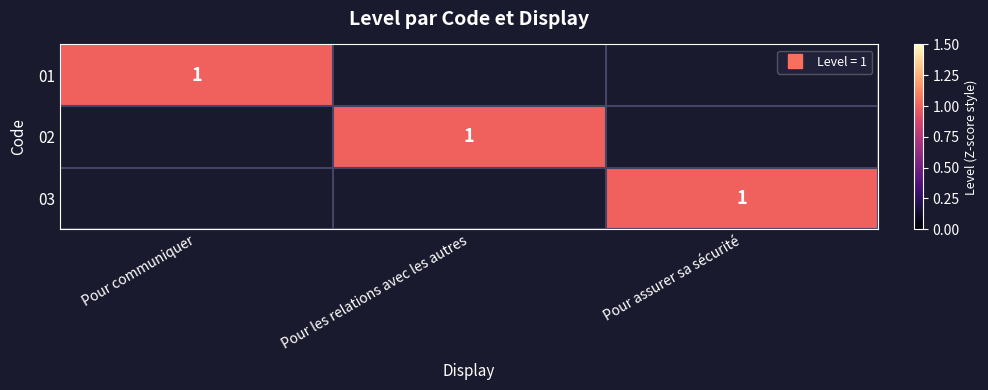

At which label is 02 closest to 0?

Pour communiquer